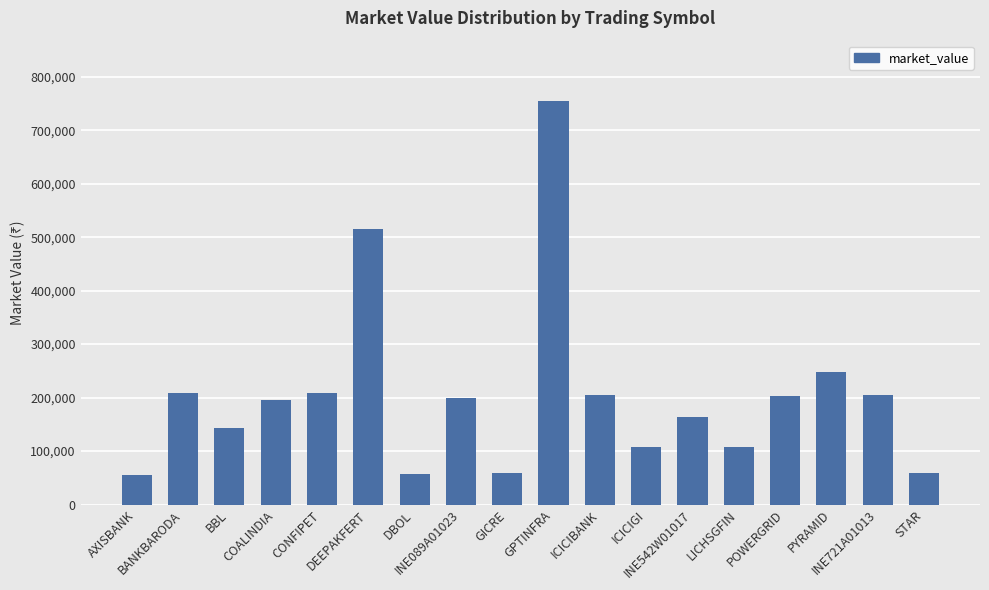

What is the smallest value displayed?

55975.2